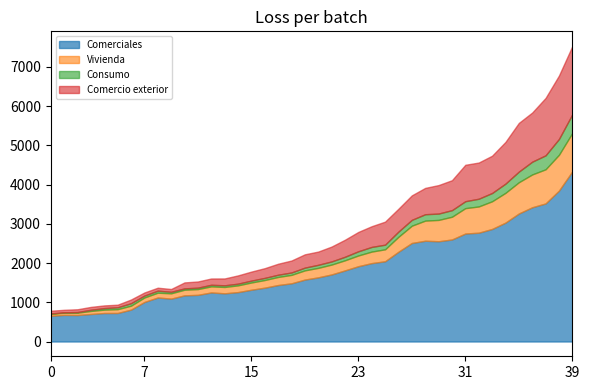

What is the lowest value of the Comercio exterior series?

65